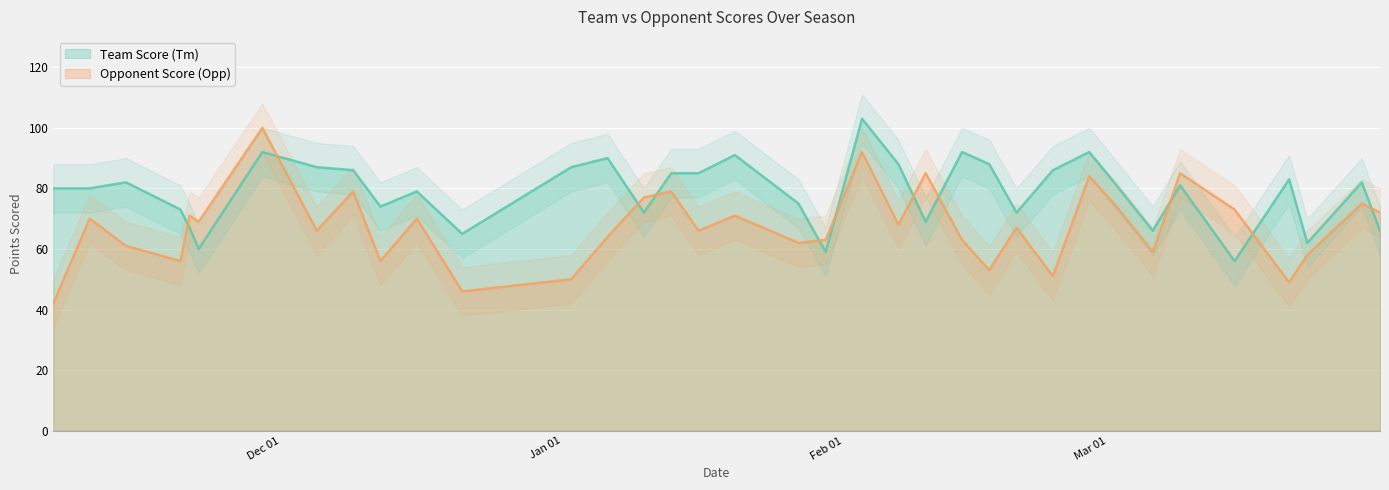

How many series are shown in this chart?

2